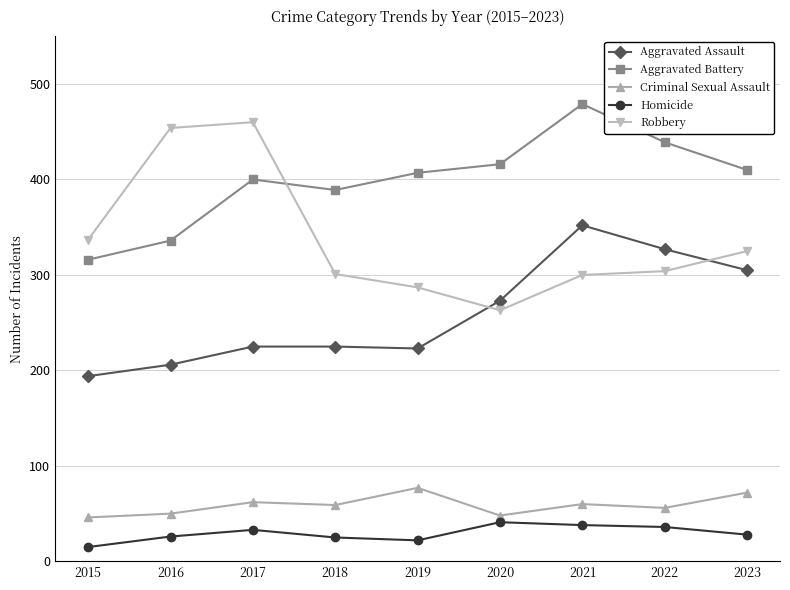

At which label is Robbery closest to 361?

2015